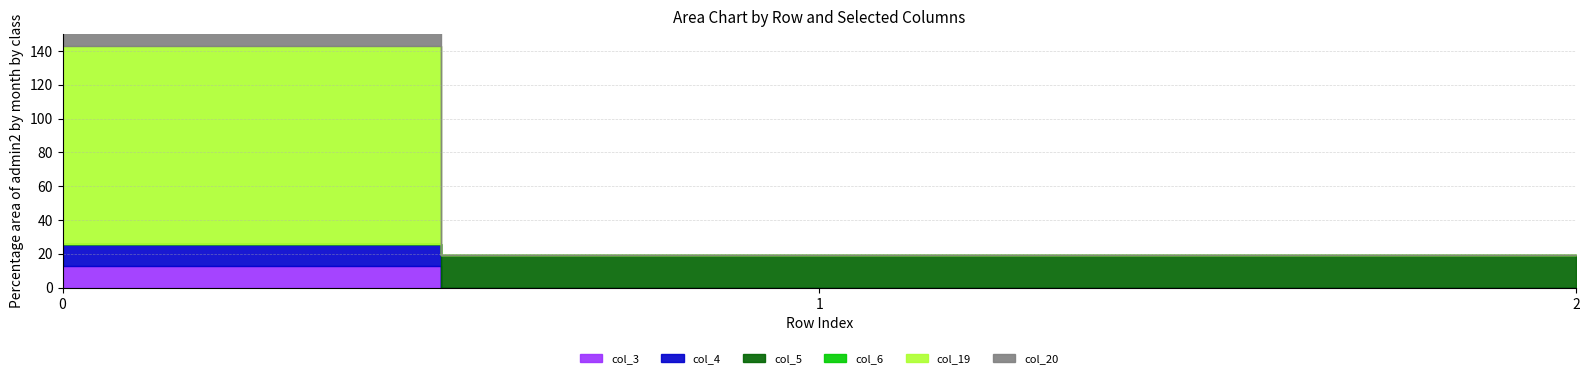

What is the highest value of the col_5 series?

19.5